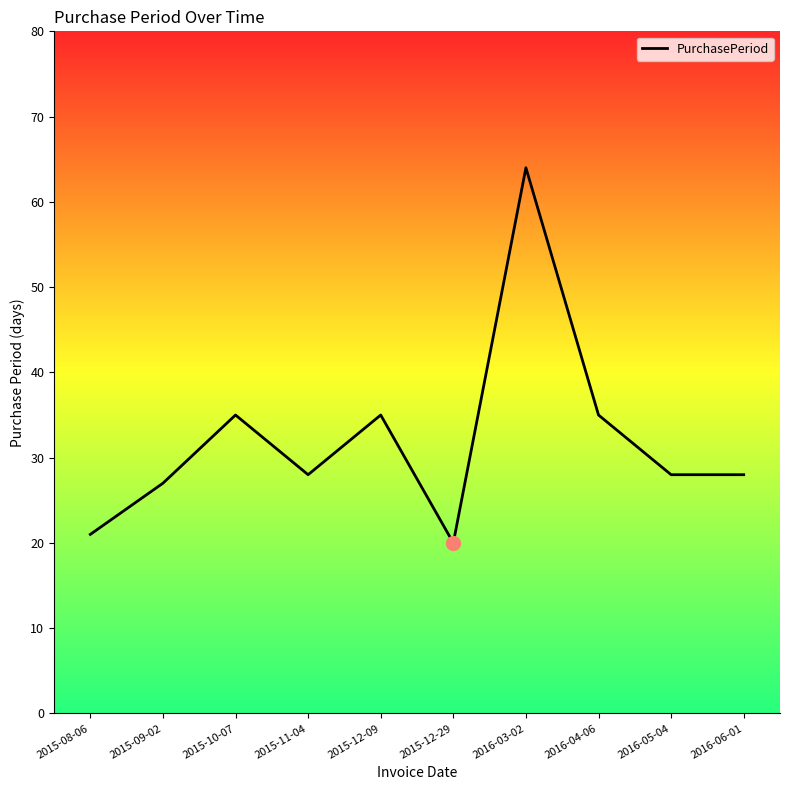

Where does the data first go above 28?

2015-10-07